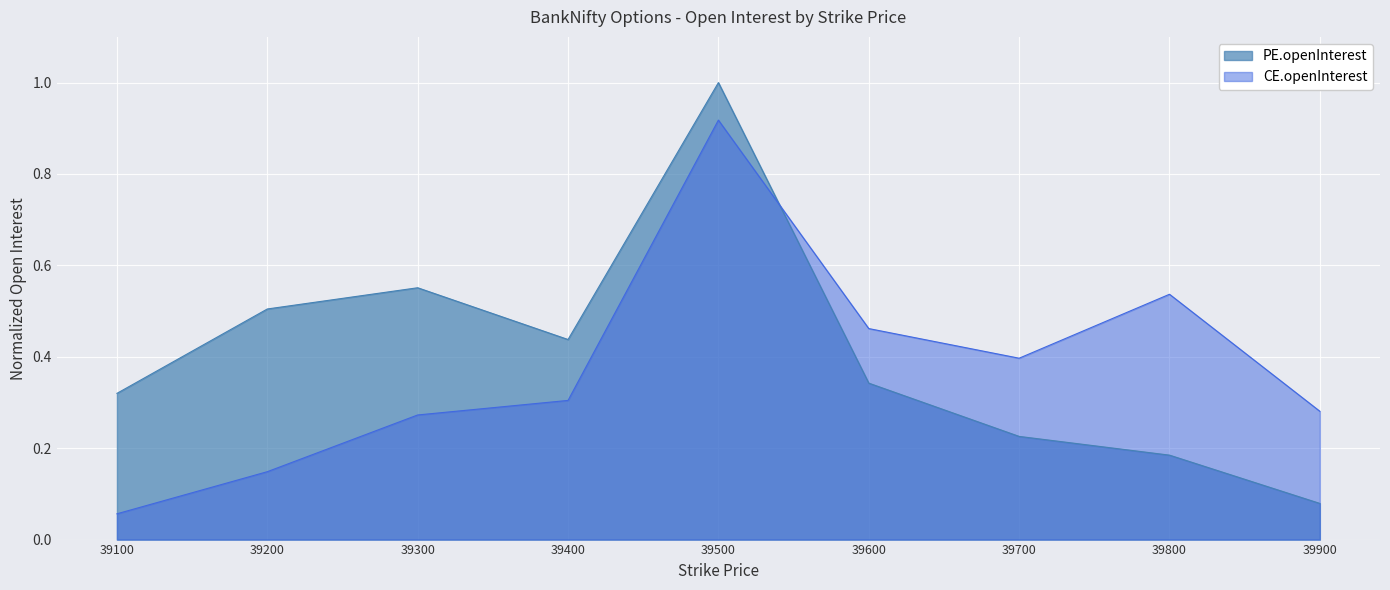

At which category does CE.openInterest reach its first local peak?

39500